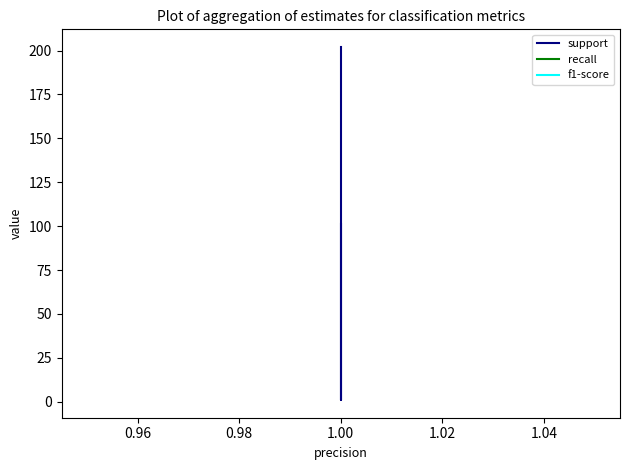

The value of support at 1.00 is 1. True or false?

False